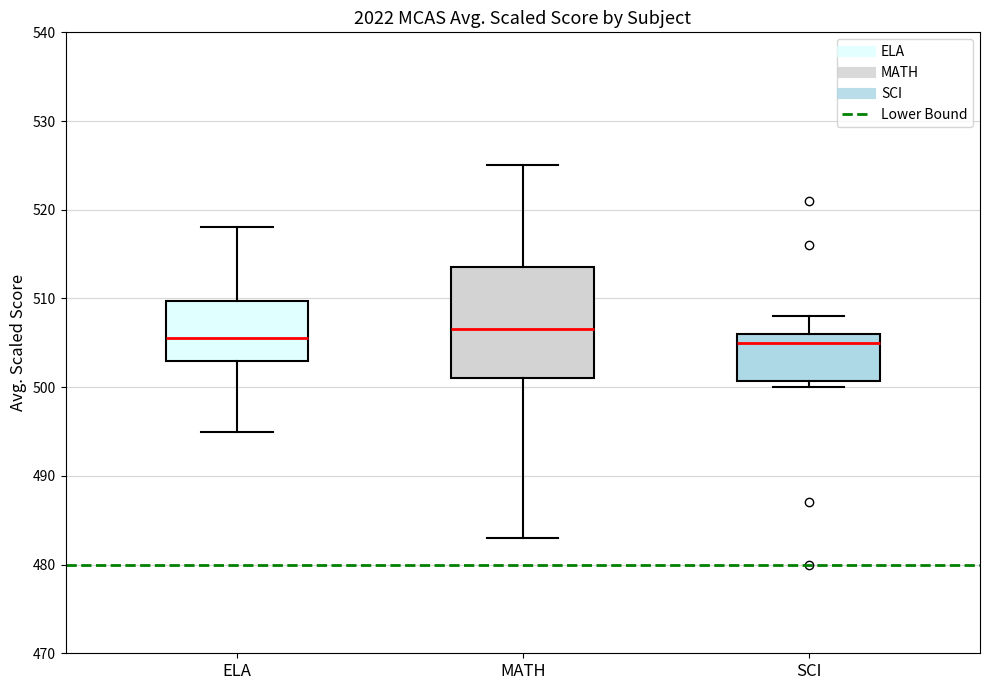

Where is the lower edge of the box for SCI on the y-axis? The values are not printed on the chart, so give them approximately, as read against the axis.

501